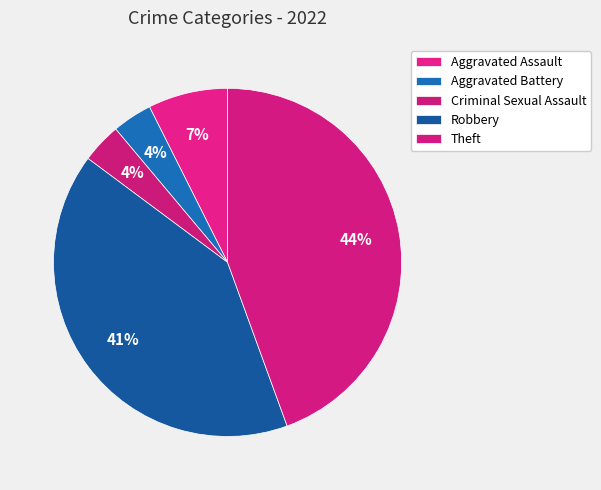

Rank the categories by value from lowest to highest.

Aggravated Battery, Criminal Sexual Assault, Aggravated Assault, Robbery, Theft